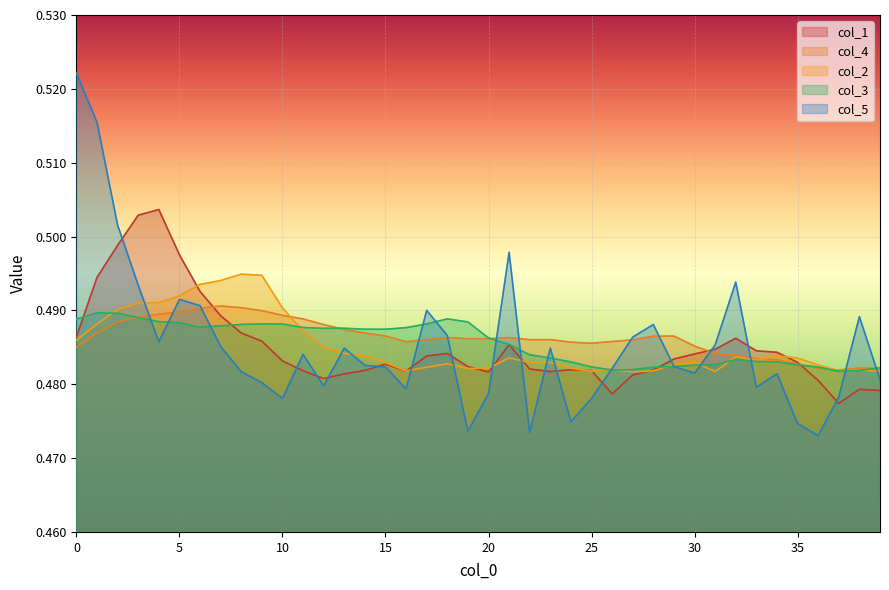

Read the col_4 value at 3.

0.5